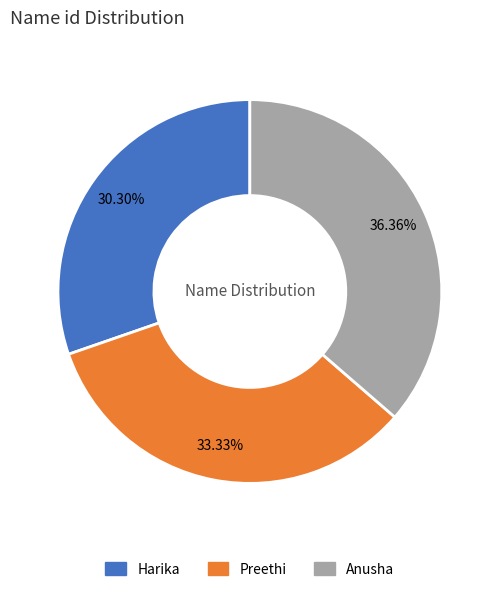

Which slice is the smallest?

Harika